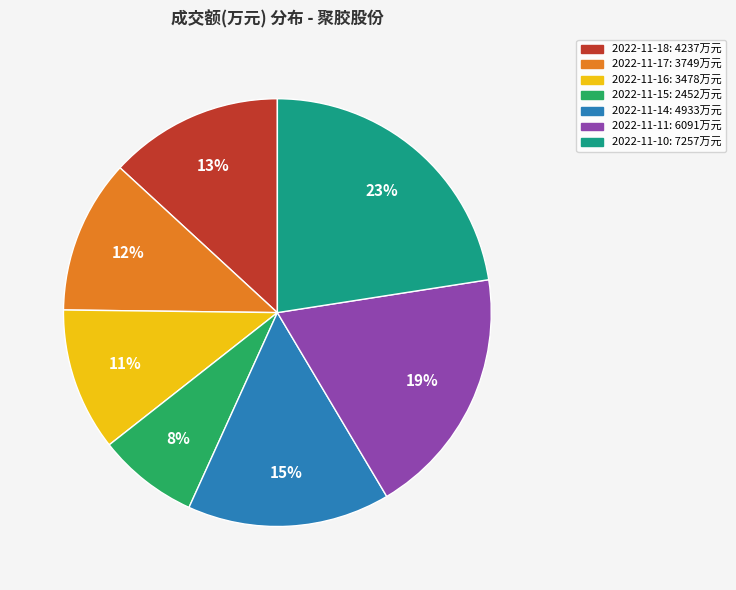

Is 2022-11-14 the majority of the pie?

No